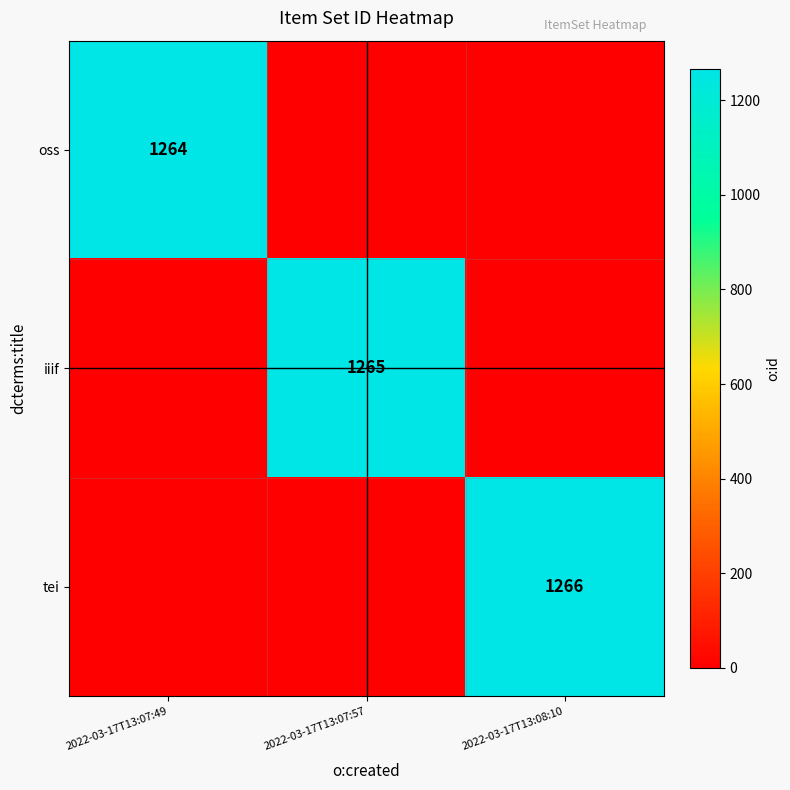

The value of iiif at 2022-03-17T13:07:57 is 1265. True or false?

True